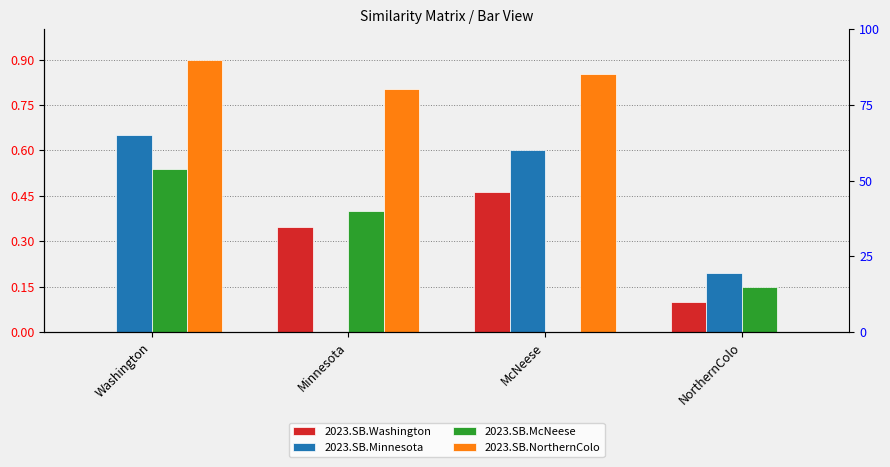

What is the label of the 3rd bar from the right?

Minnesota